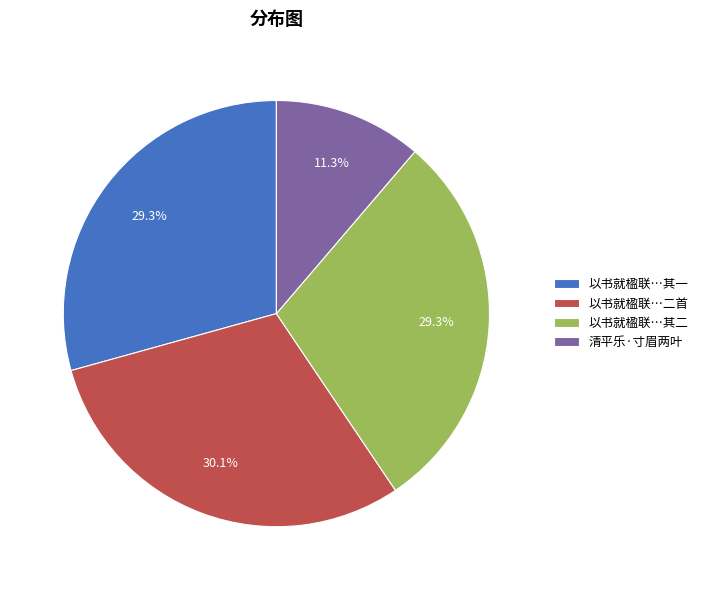

Is it true that 清平乐·寸眉两叶 is 5% of the pie?

False